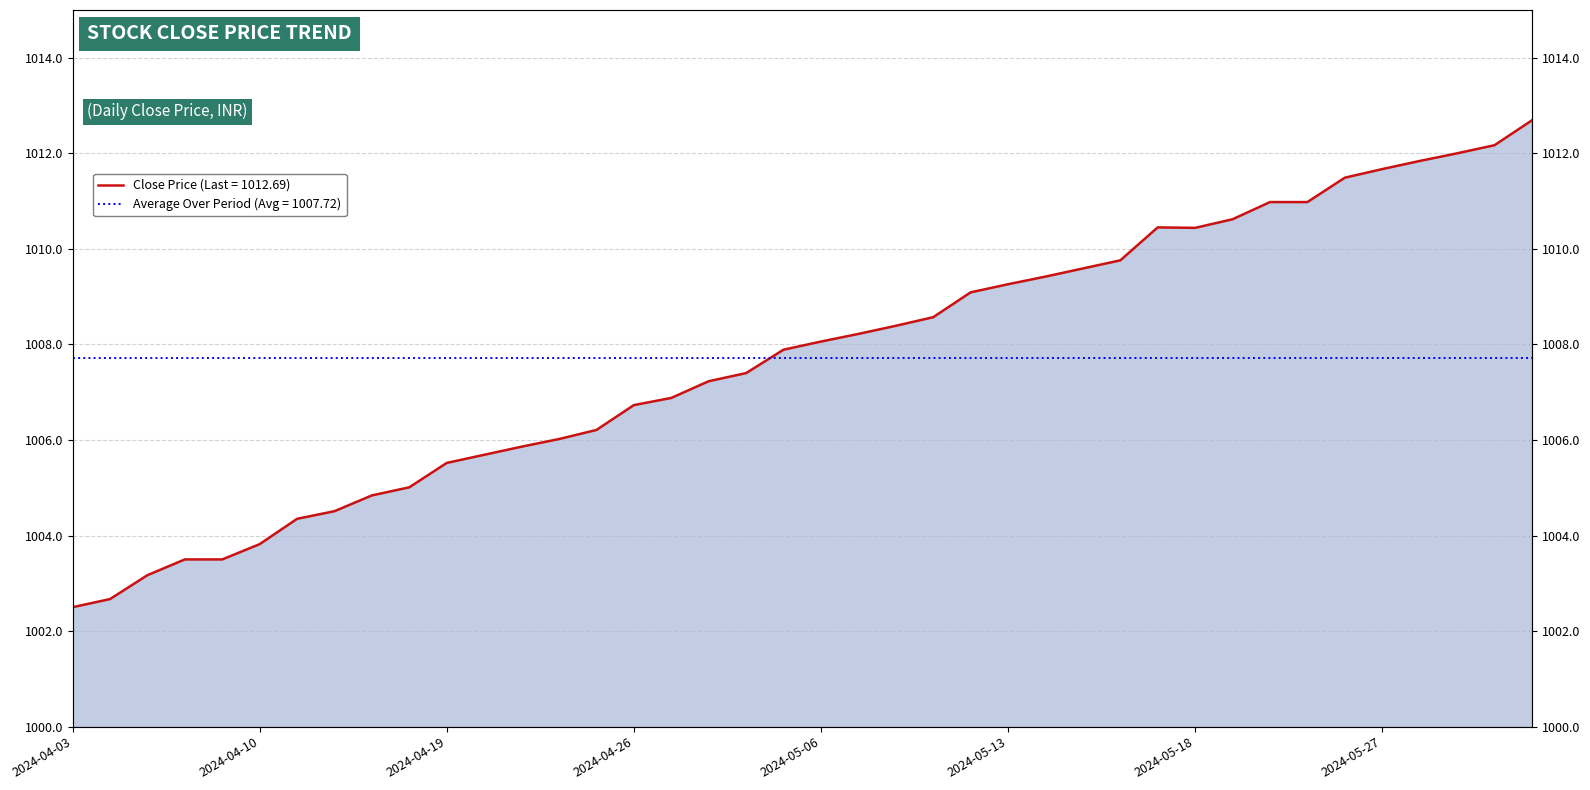

True or false: there are more than 0 points higher than both neighbors.

True